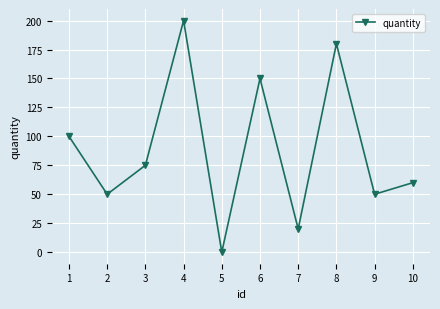

Which has a higher value, 8 or 10?

8